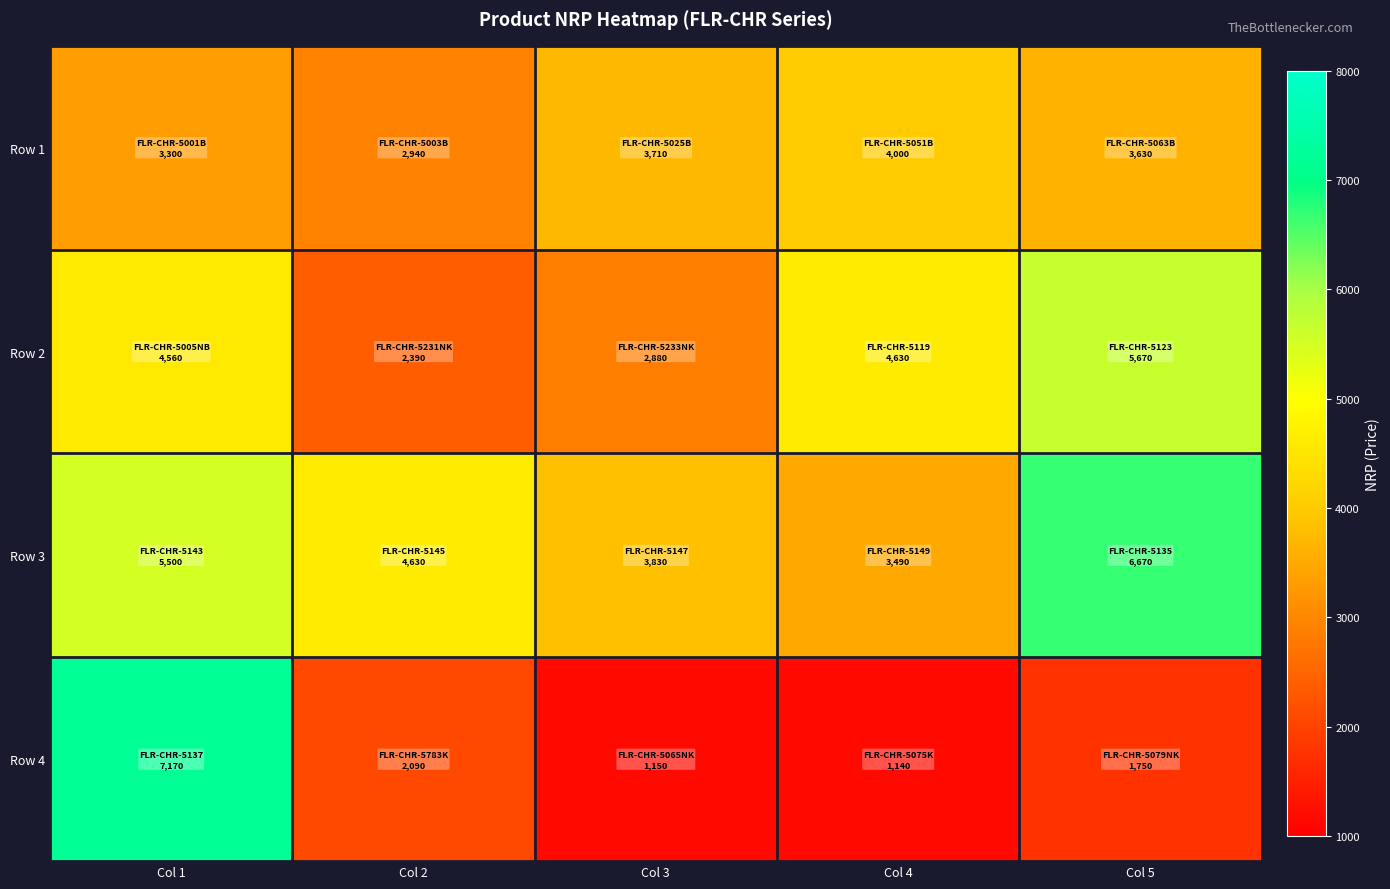

Rank the series by their average value, from lowest to highest.

Row 4, Row 1, Row 2, Row 3